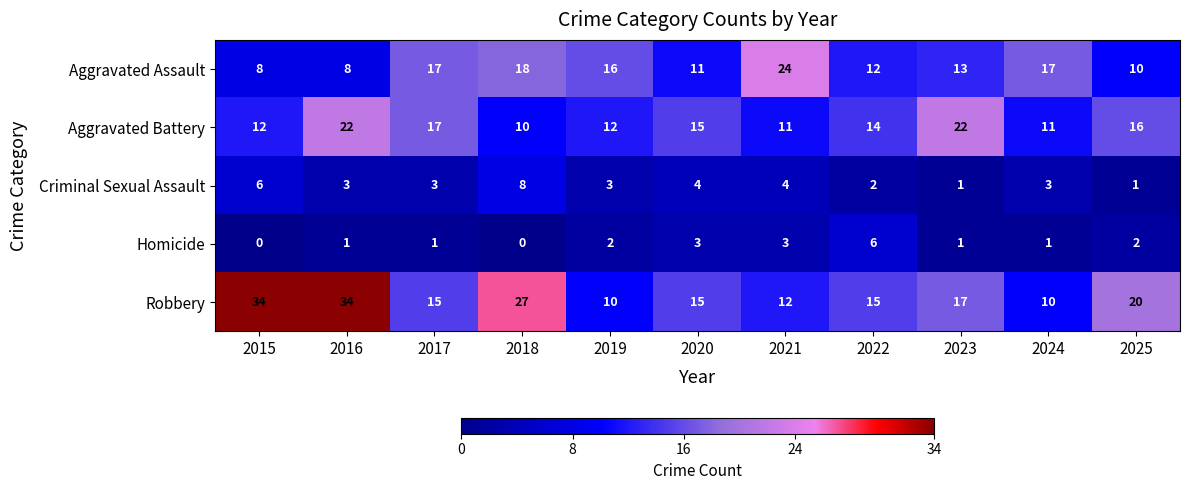

The value of Homicide at 2023 is 1. True or false?

True